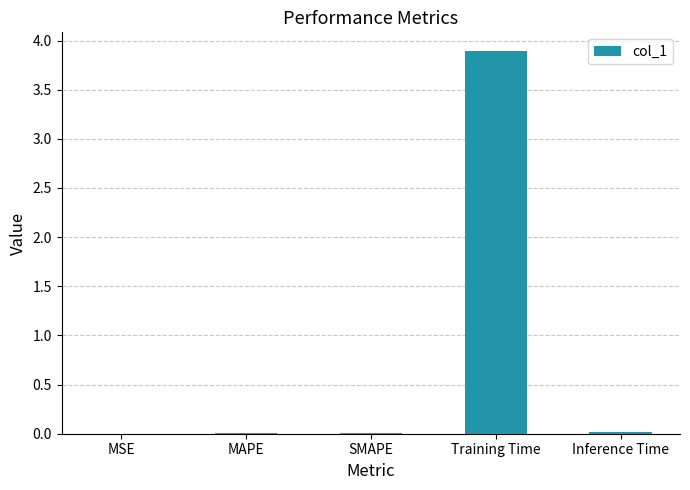

How many categories are shown in the chart?

5